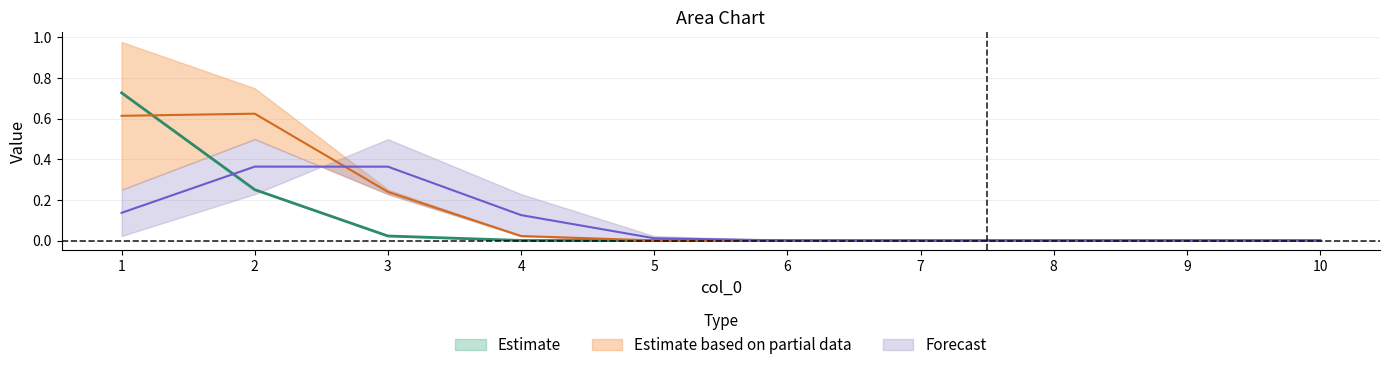

The value of Estimate at 2 is 0.4. True or false?

False